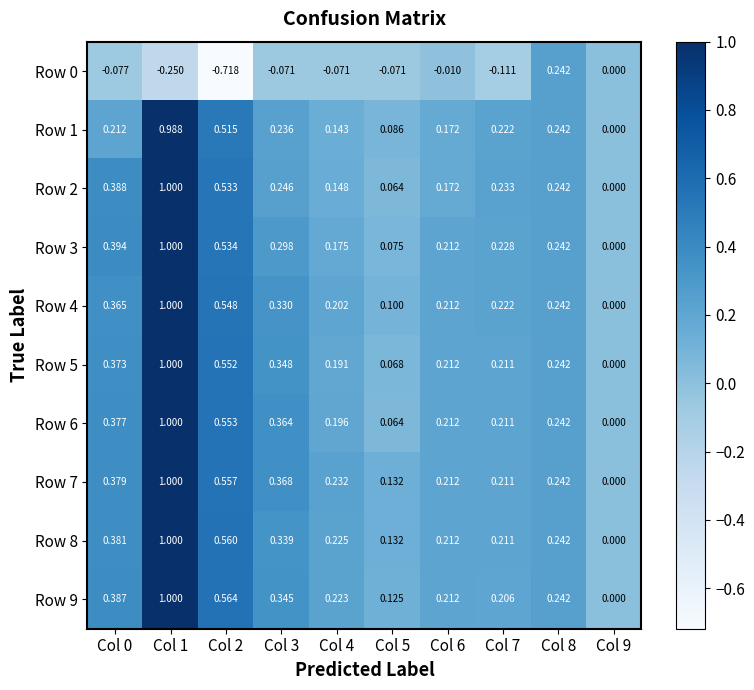

How many data points does each series have?

10